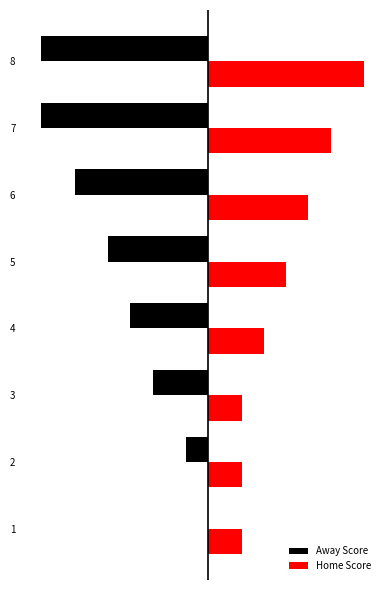

Which series has the largest total across all categories?

Home Score